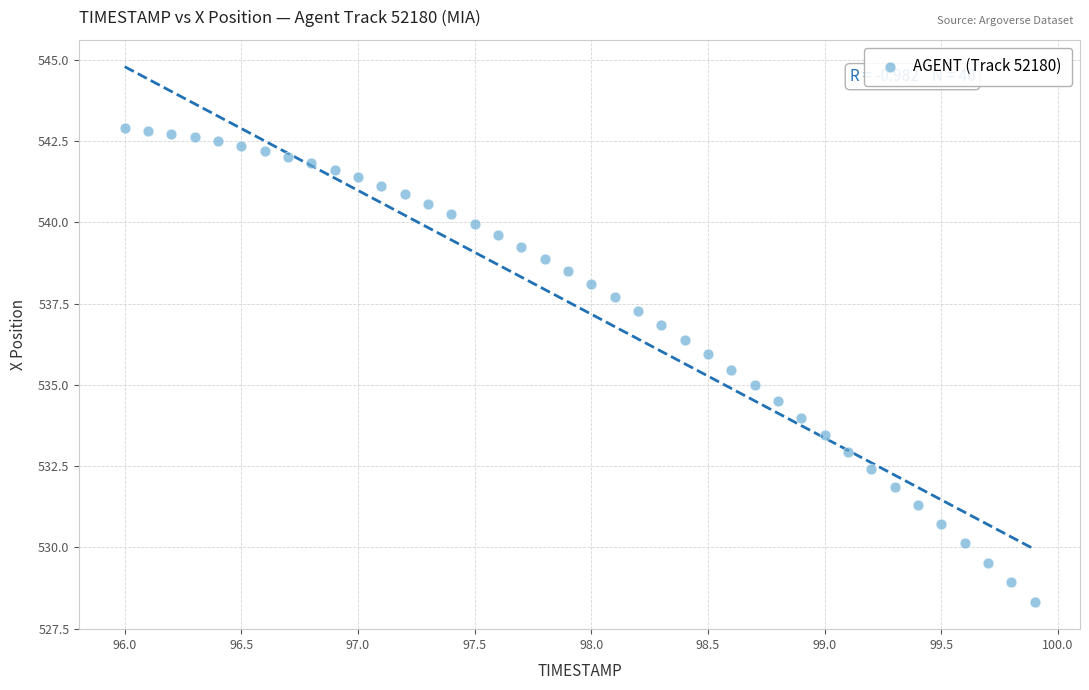

What is the range of X values (max minus min)?

3.9